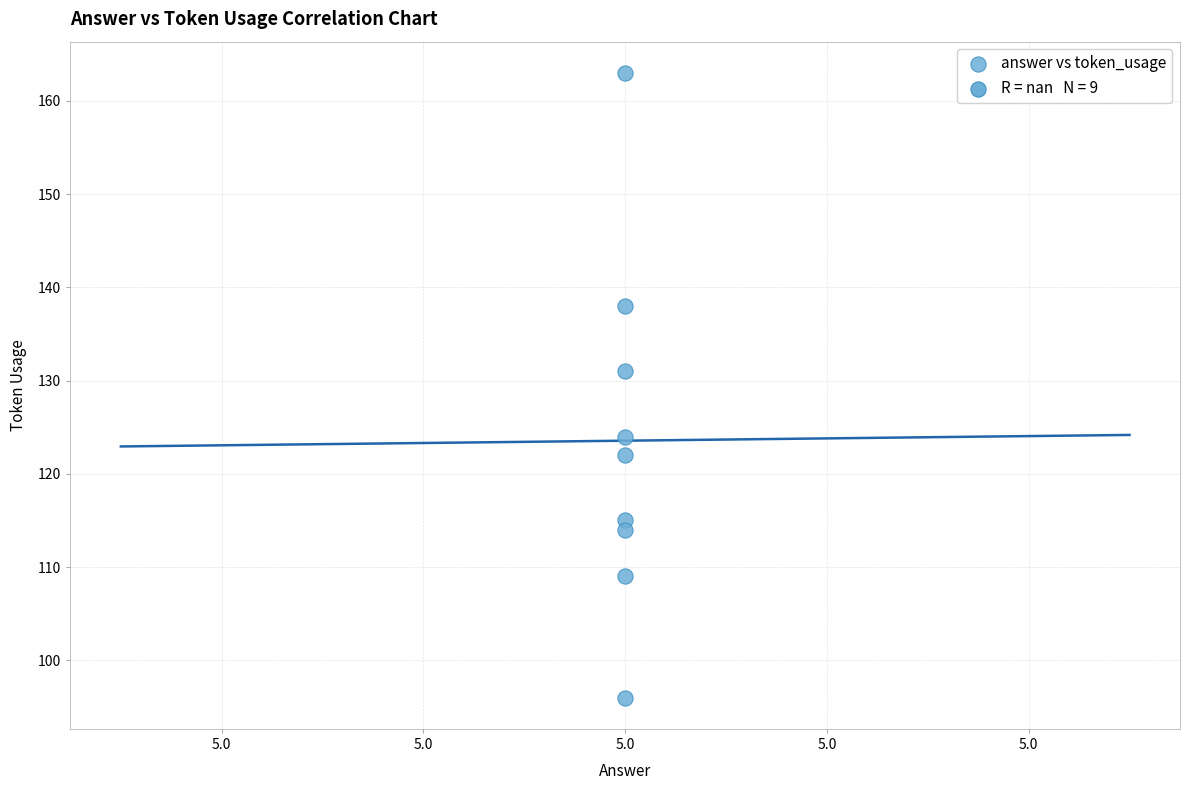

What is the average X value?

5